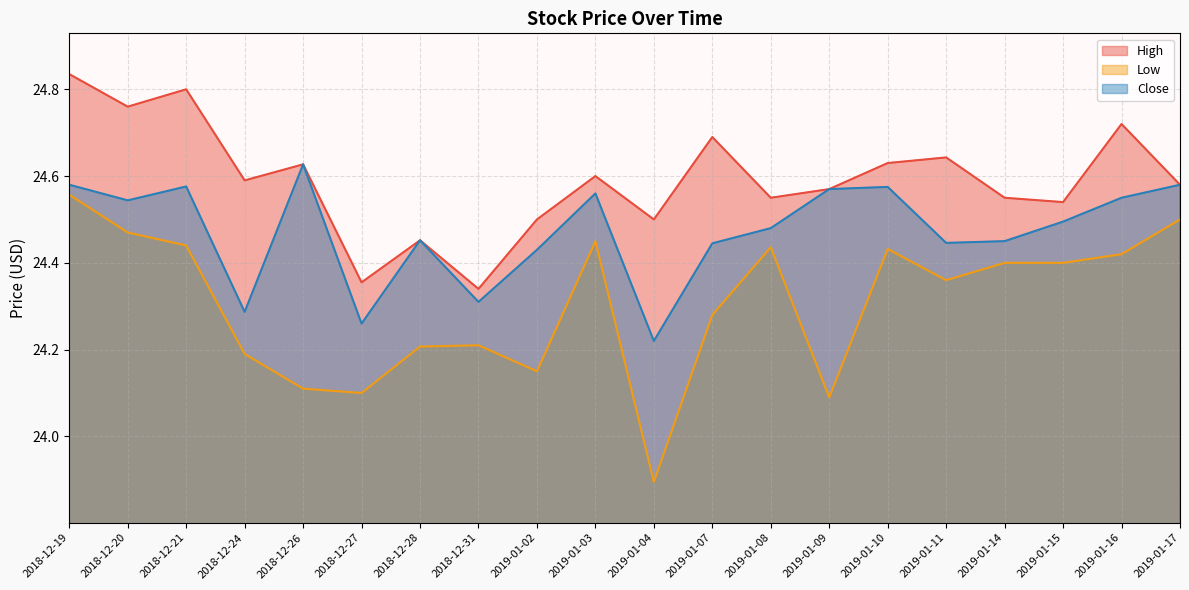

What is the approximate value of Low at 2019-01-10?

24.4